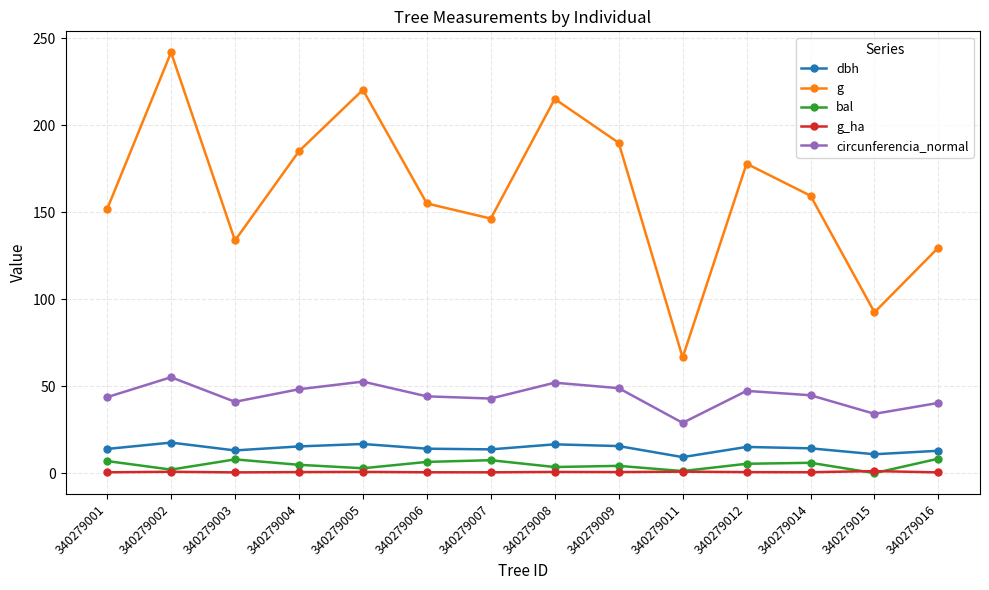

True or false: dbh and circunferencia_normal intersect in this chart.

False